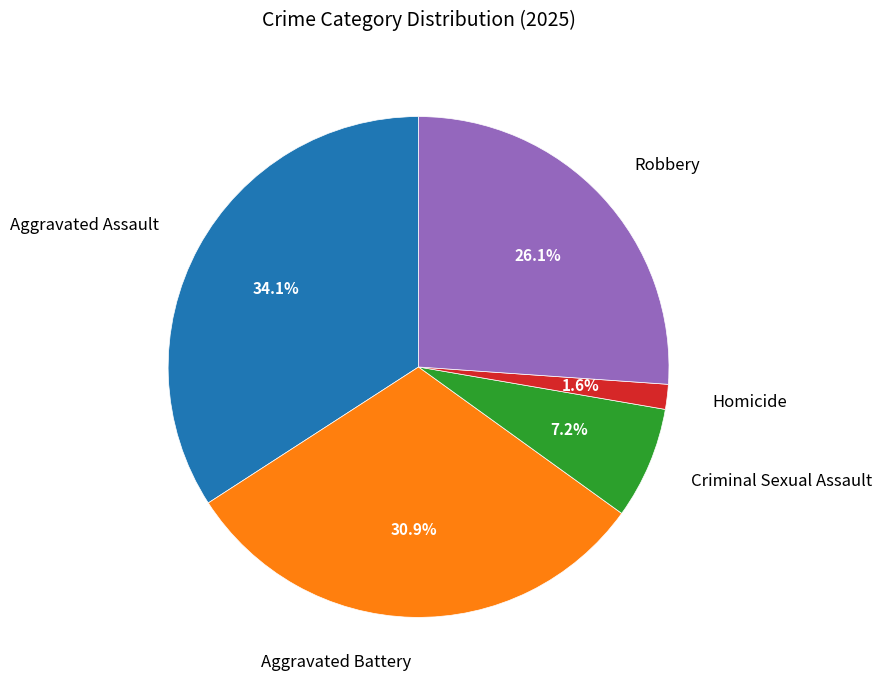

Is there any slice that represents more than half of the pie?

No